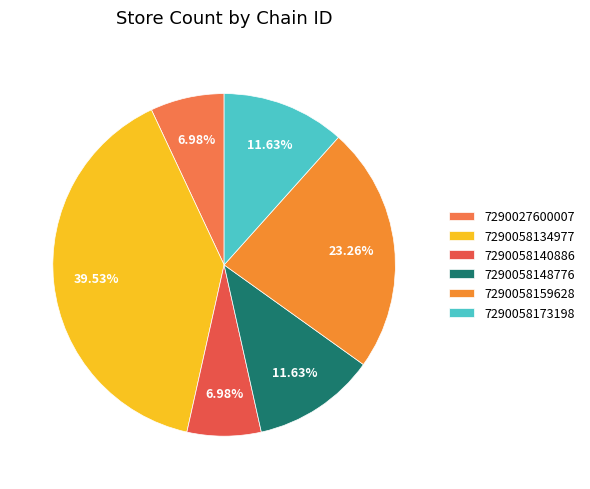

What is the smallest slice in the pie chart?

7290027600007